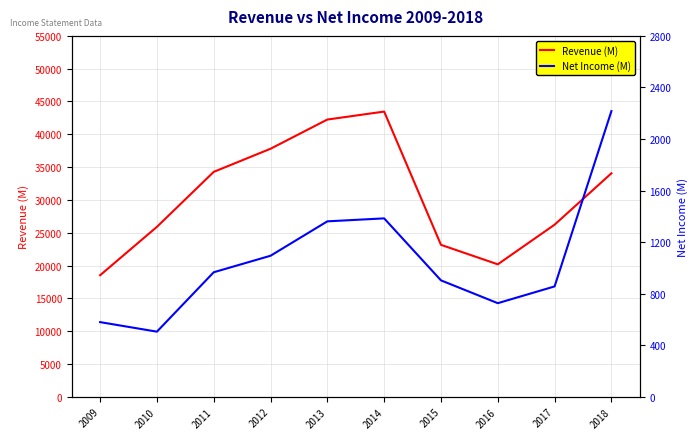

Which series has the largest range (max minus min)?

Revenue